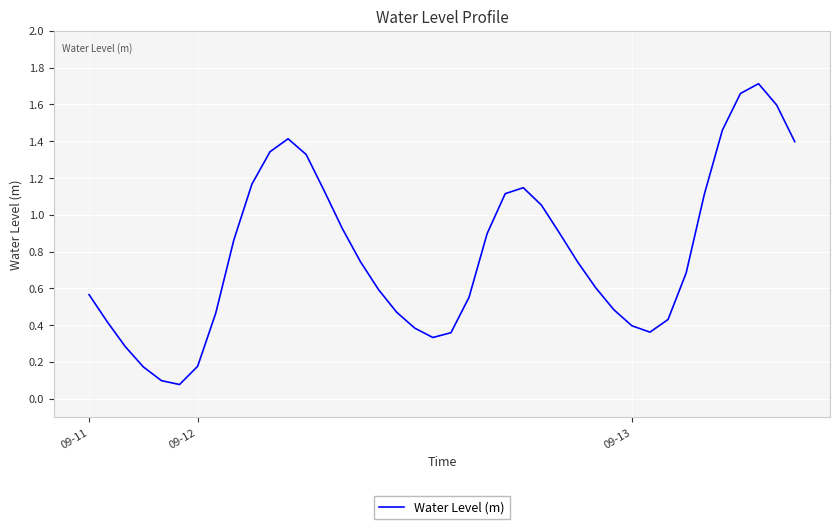

How many categories are shown in the chart?

40